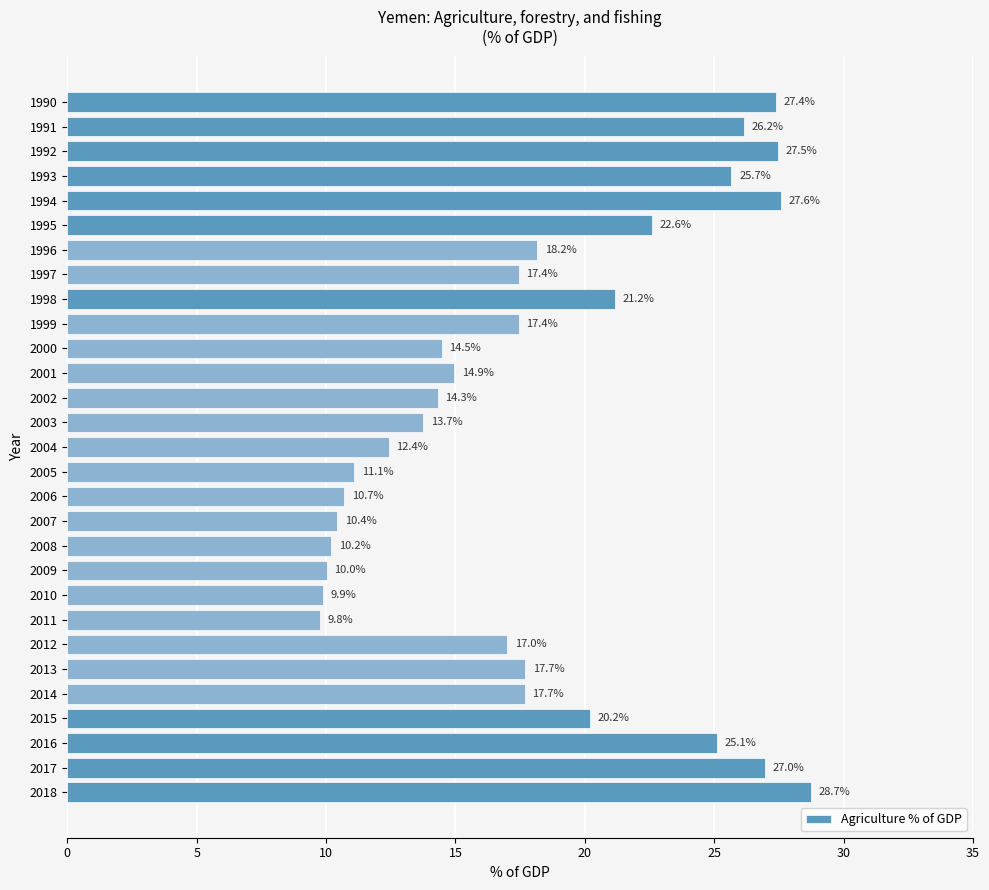

What is the change in value from 1993 to 2011?

-15.9